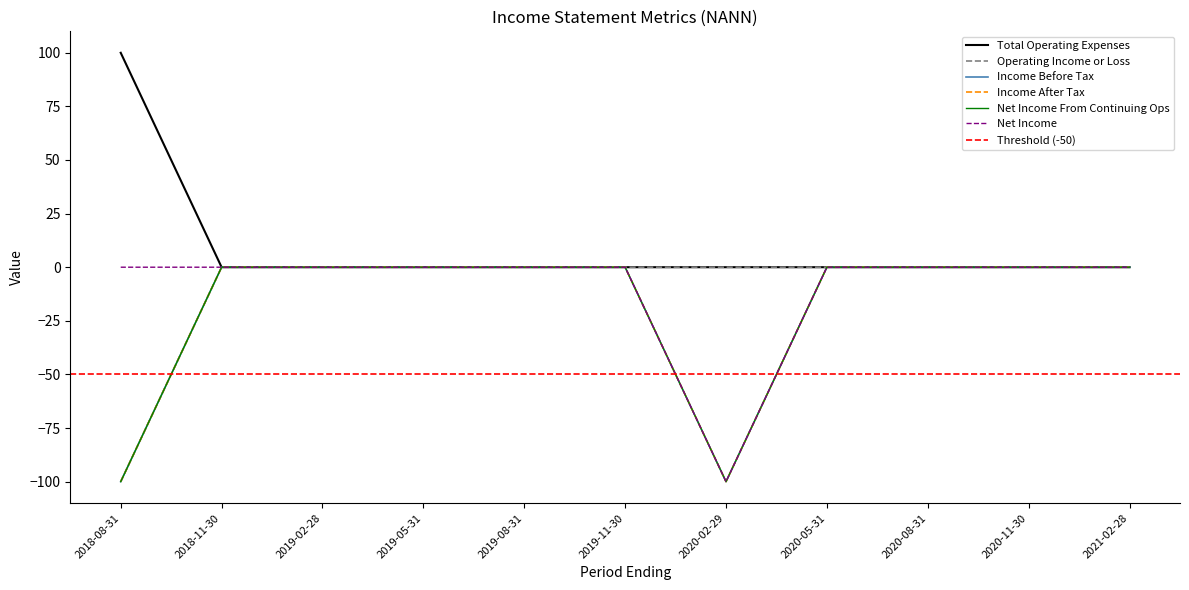

How many data points in Operating Income or Loss are less than 0?

1